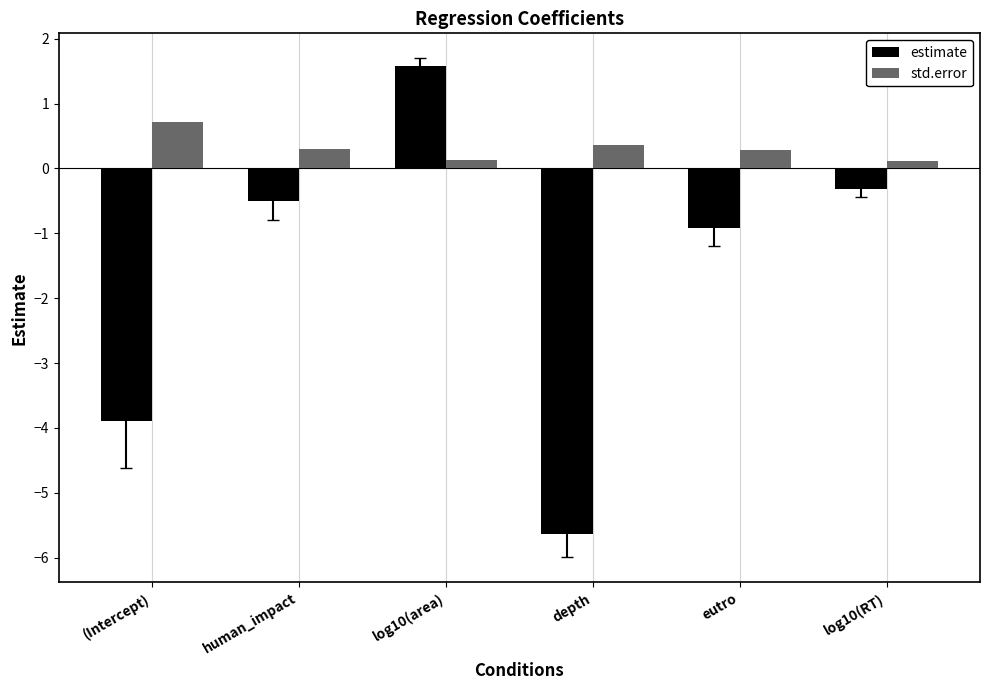

Which category has the highest value in the std.error series?

(Intercept)